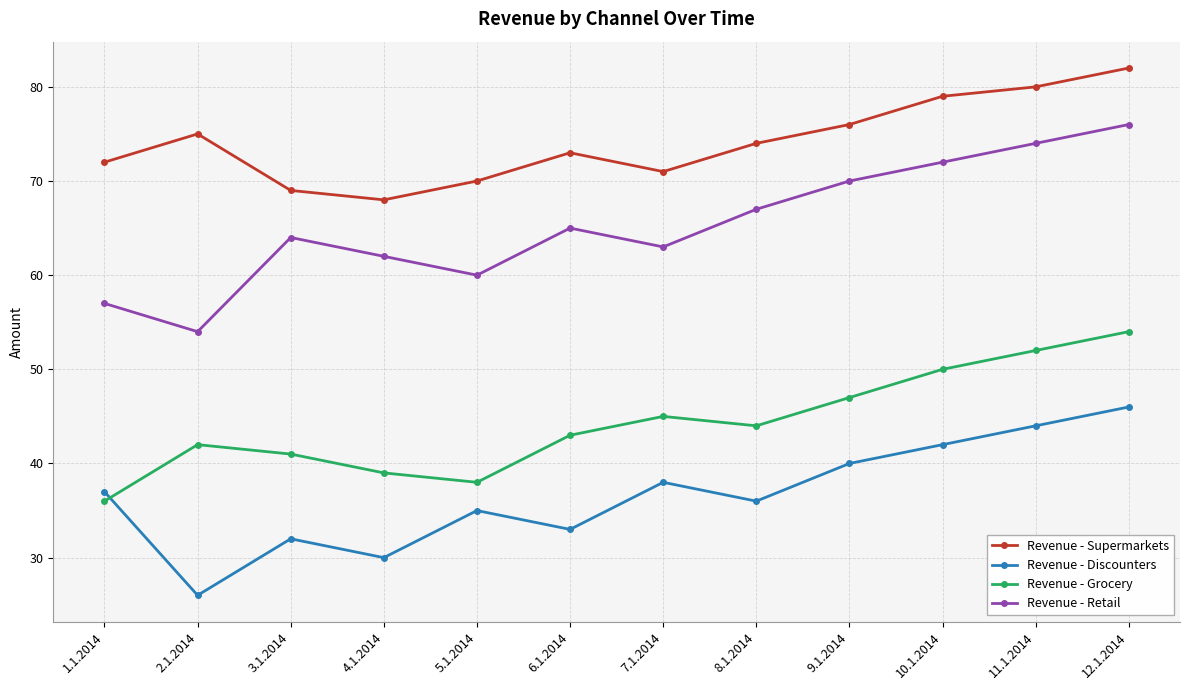

Which label corresponds to the largest value in the chart?

12.1.2014